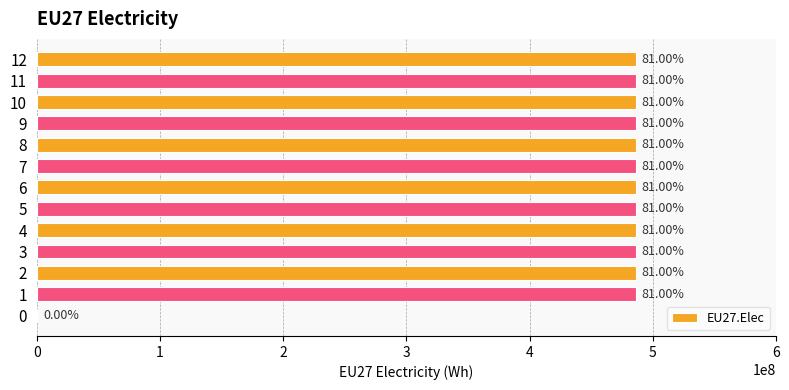

List the labels in order of value, largest first.

1, 2, 3, 4, 5, 6, 7, 8, 9, 10, 11, 12, 0